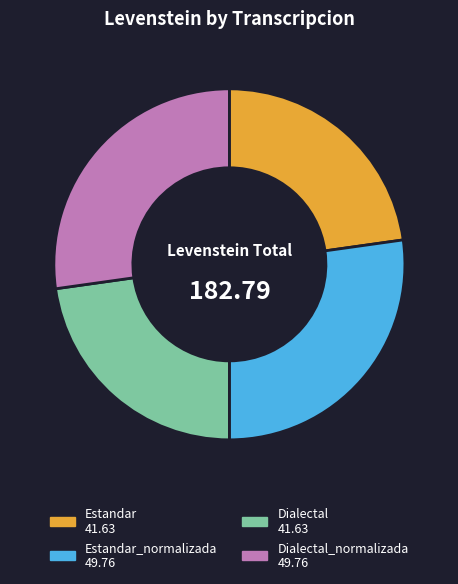

How many segments does this pie chart have?

4